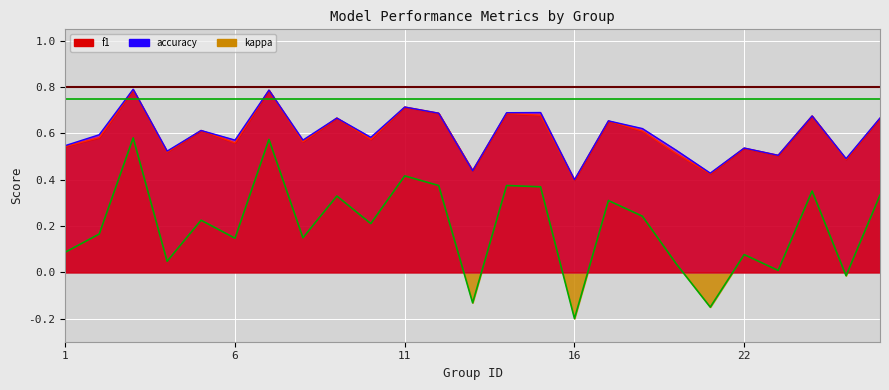

In kappa, how many points are lower than both neighbors (excluding endpoints)?

9